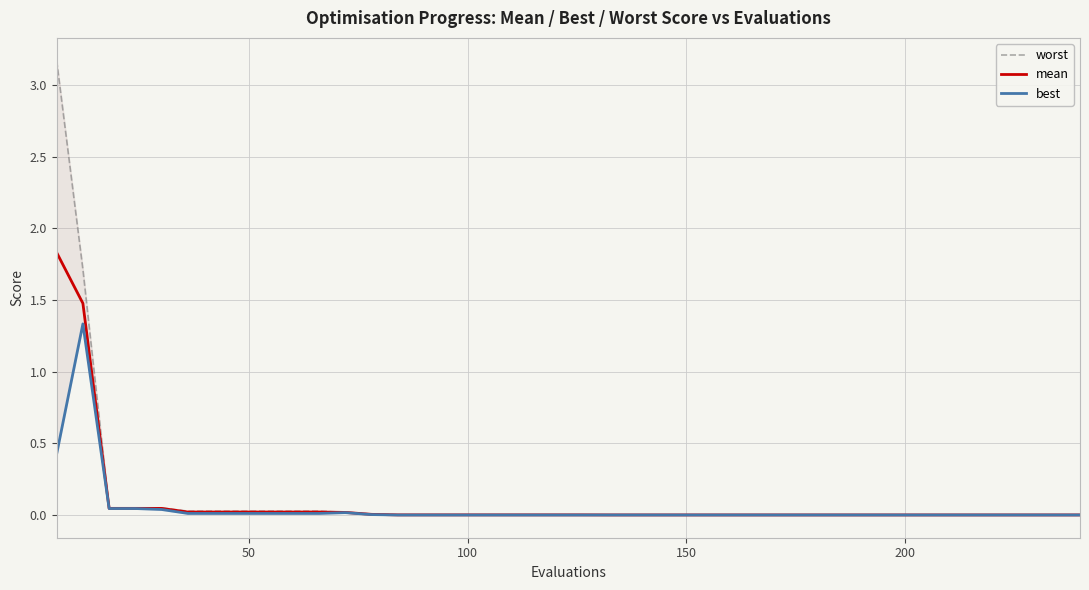

What is the sum of all best values?

2.0